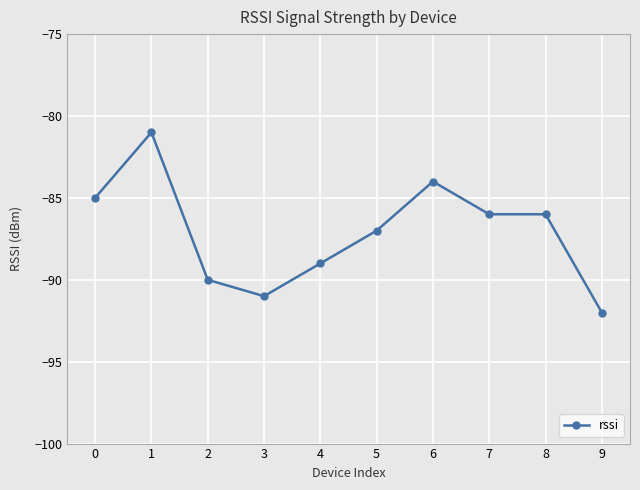

The chart shows a value of -86 at 8. True or false?

True